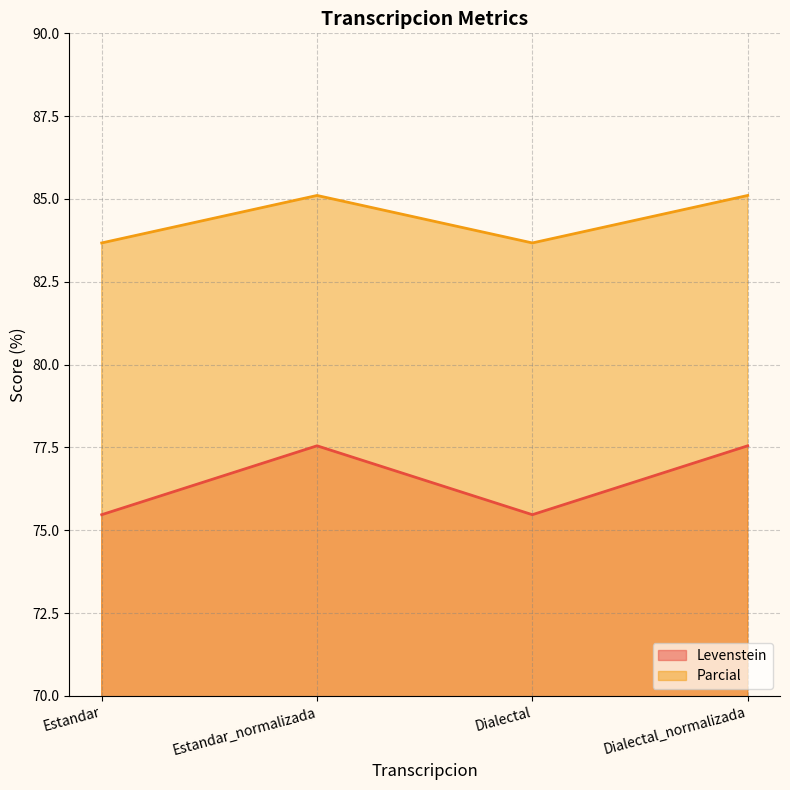

What is the difference between the second highest and minimum values in the Parcial series?

1.4